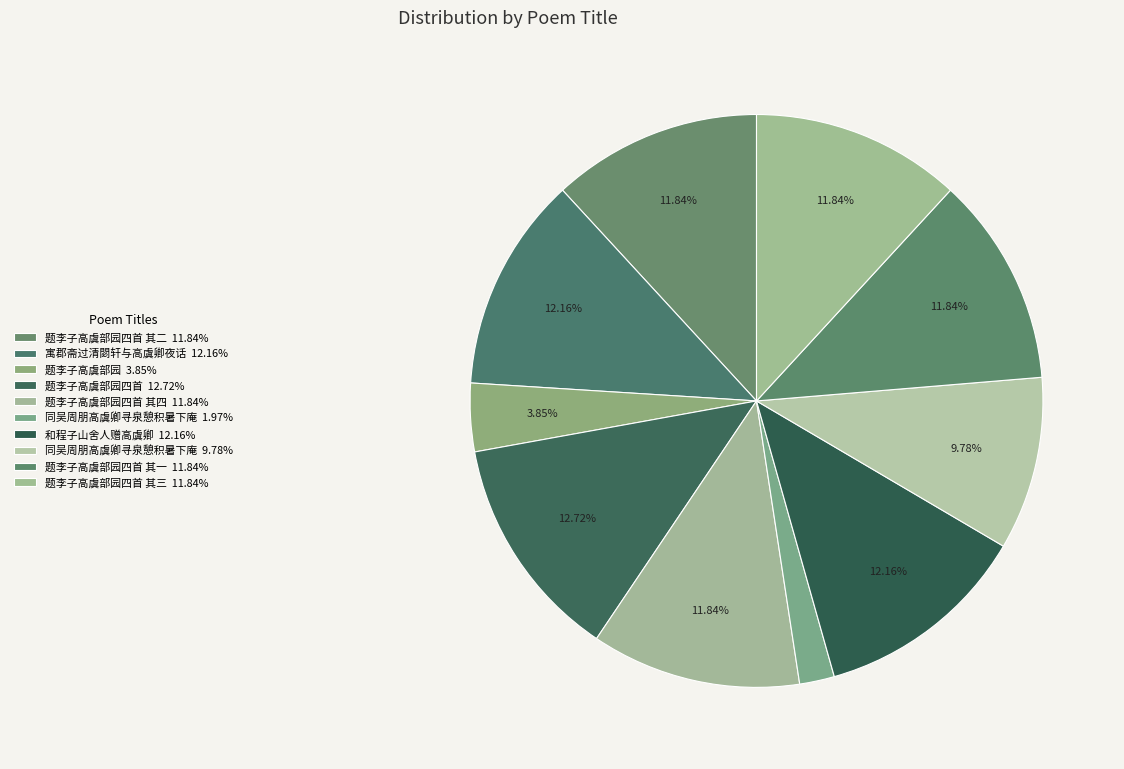

Rank the categories by value from highest to lowest.

题李子高虞部园四首, 和程子山舍人赠高虞卿, 寓郡斋过清閟轩与高虞卿夜话, 题李子高虞部园四首 其四, 题李子高虞部园四首 其三, 题李子高虞部园四首 其二, 题李子高虞部园四首 其一, 同吴周朋高虞卿寻泉憩积暑下庵, 题李子高虞部园, 同吴周朋高虞卿寻泉憩积暑下庵